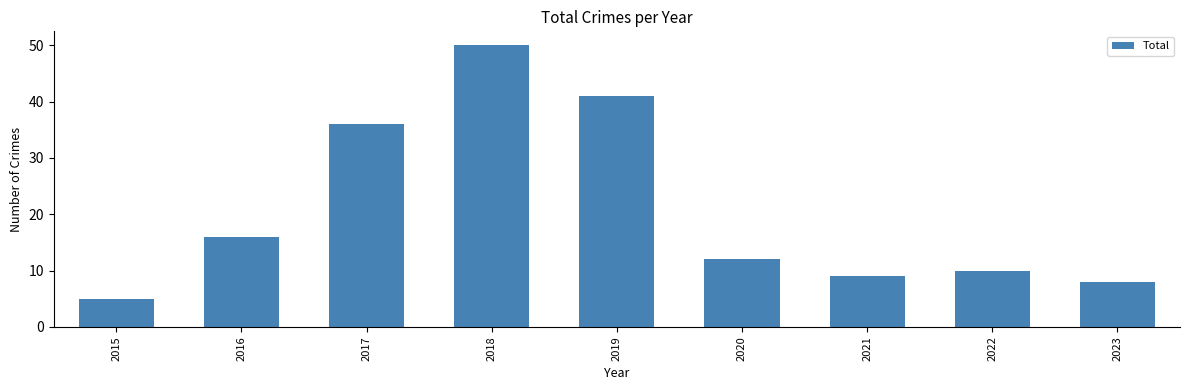

The value at 2021 is 4. True or false?

False